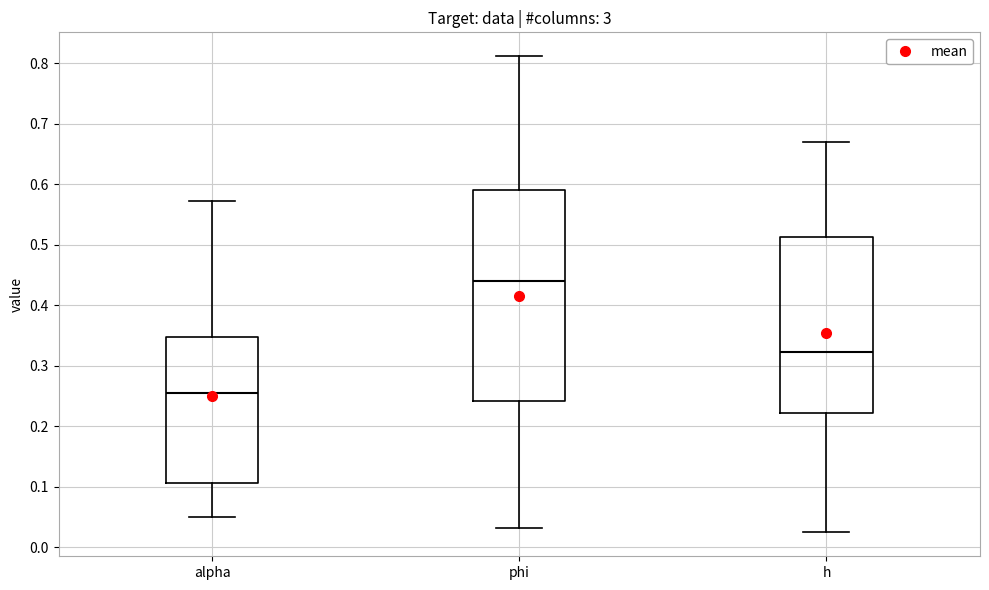

Reading left to right, transcribe this box plot: for each box, give where its median line is, the range the box spans, and where its two whiskers end, as read against the y-axis. The values are not printed on the chart, so give them approximately, as read against the axis.

alpha: median 0.25, box 0.11 to 0.35, whiskers 0.05 to 0.57
phi: median 0.44, box 0.24 to 0.59, whiskers 0.03 to 0.81
h: median 0.32, box 0.22 to 0.51, whiskers 0.02 to 0.67